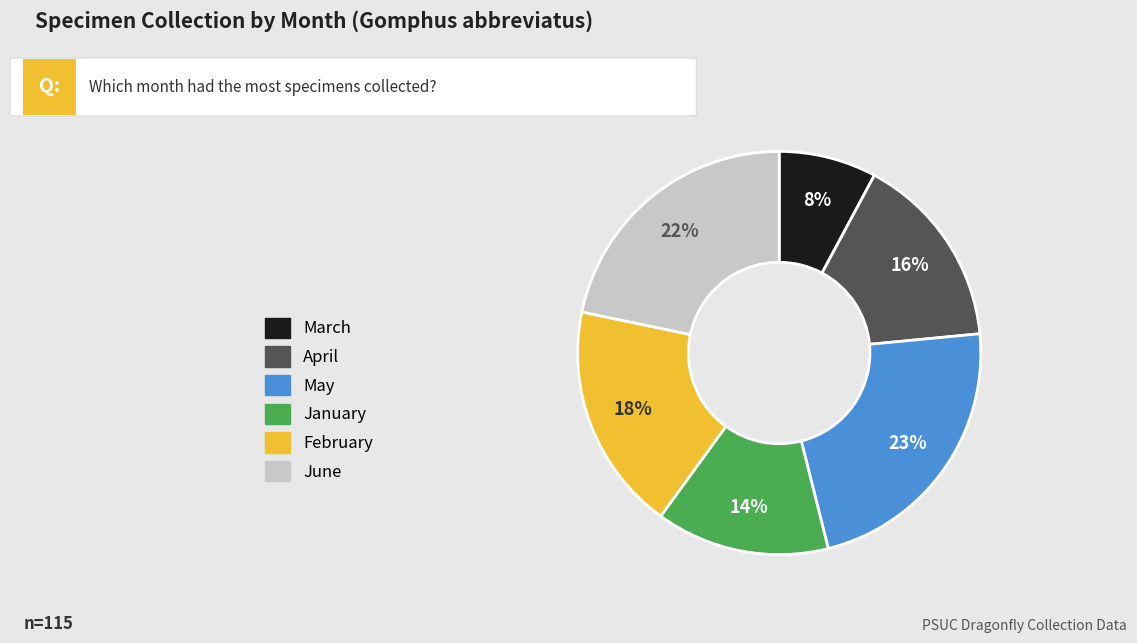

Does any single category account for the majority?

No